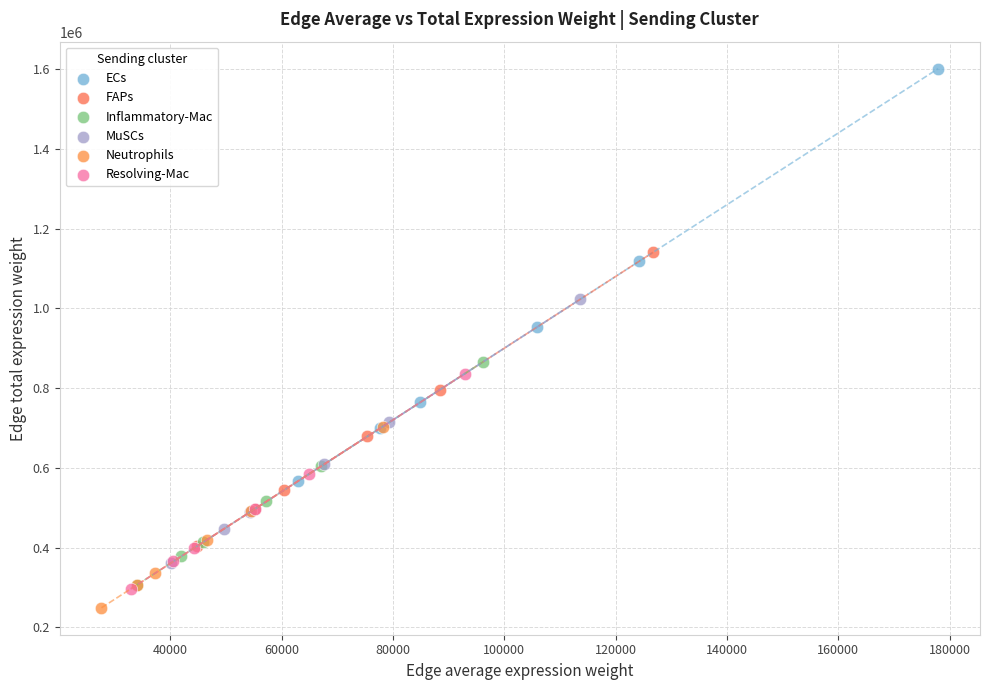

Which series has the widest spread of Y values?

ECs